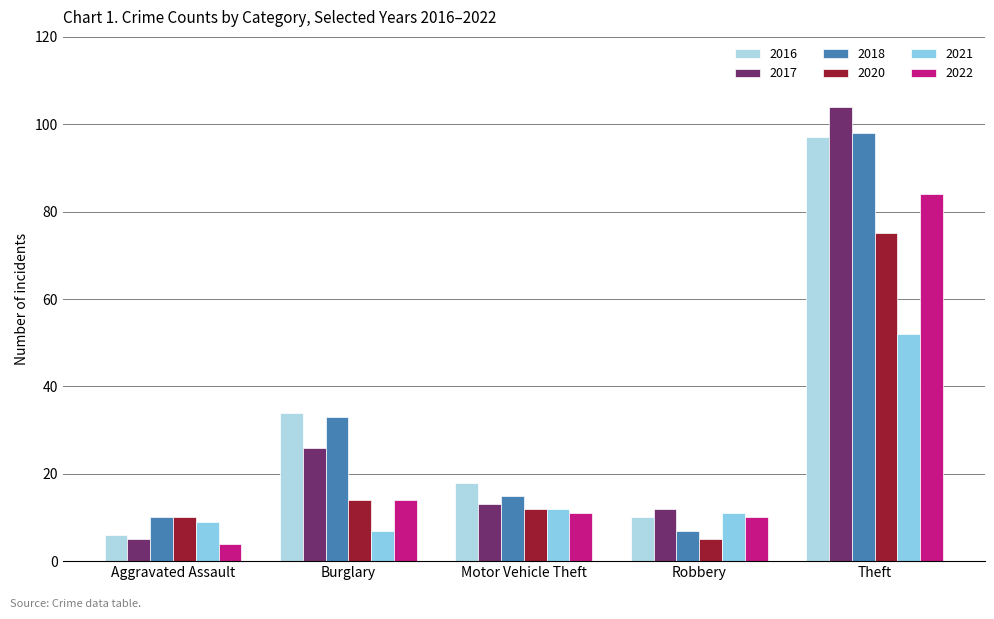

Reading left to right, what are all the values shown in this chart?

2017: Aggravated Assault=5	Burglary=26	Motor Vehicle Theft=13	Robbery=12	Theft=104
2021: Aggravated Assault=9	Burglary=7	Motor Vehicle Theft=12	Robbery=11	Theft=52
2016: Aggravated Assault=6	Burglary=34	Motor Vehicle Theft=18	Robbery=10	Theft=97
2018: Aggravated Assault=10	Burglary=33	Motor Vehicle Theft=15	Robbery=7	Theft=98
2020: Aggravated Assault=10	Burglary=14	Motor Vehicle Theft=12	Robbery=5	Theft=75
2022: Aggravated Assault=4	Burglary=14	Motor Vehicle Theft=11	Robbery=10	Theft=84